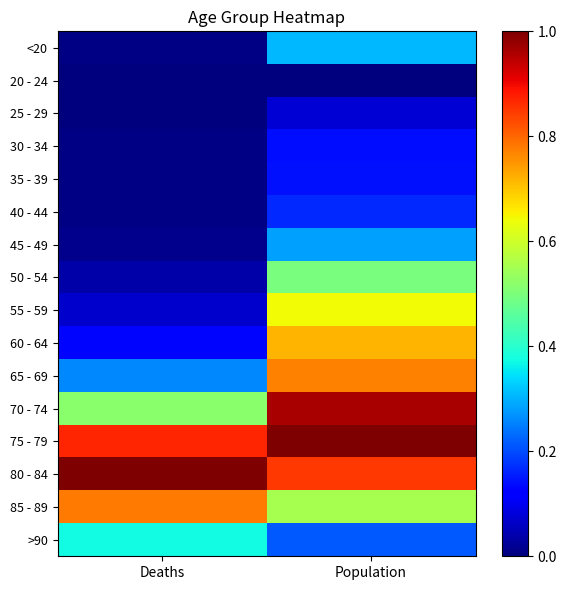

Reading left to right, extract all data points from this chart.

<20: Deaths=0.0	Population=0.3
20 - 24: Deaths=0.0	Population=0.0
25 - 29: Deaths=0.0	Population=0.1
30 - 34: Deaths=0.0	Population=0.1
35 - 39: Deaths=0.0	Population=0.1
40 - 44: Deaths=0.0	Population=0.2
45 - 49: Deaths=0.0	Population=0.3
50 - 54: Deaths=0.0	Population=0.5
55 - 59: Deaths=0.1	Population=0.6
60 - 64: Deaths=0.1	Population=0.7
65 - 69: Deaths=0.3	Population=0.8
70 - 74: Deaths=0.5	Population=1.0
75 - 79: Deaths=0.9	Population=1.0
80 - 84: Deaths=1.0	Population=0.9
85 - 89: Deaths=0.8	Population=0.6
>90: Deaths=0.4	Population=0.2